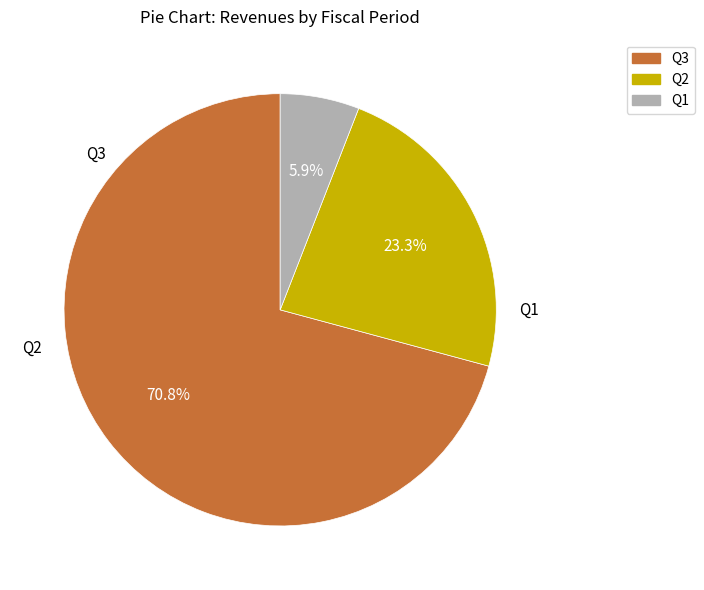

True or false: Q1 accounts for 1% of the total.

False